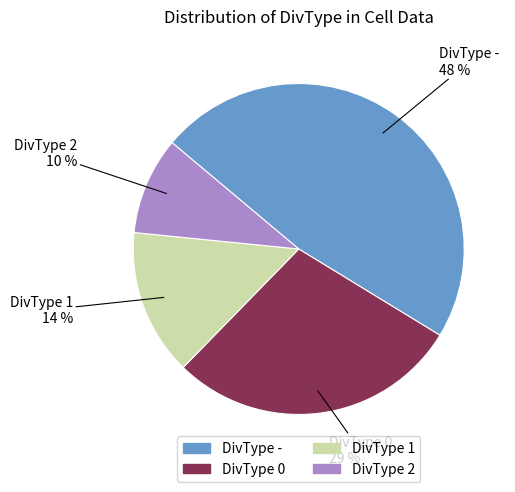

Is there a majority slice in this chart?

No